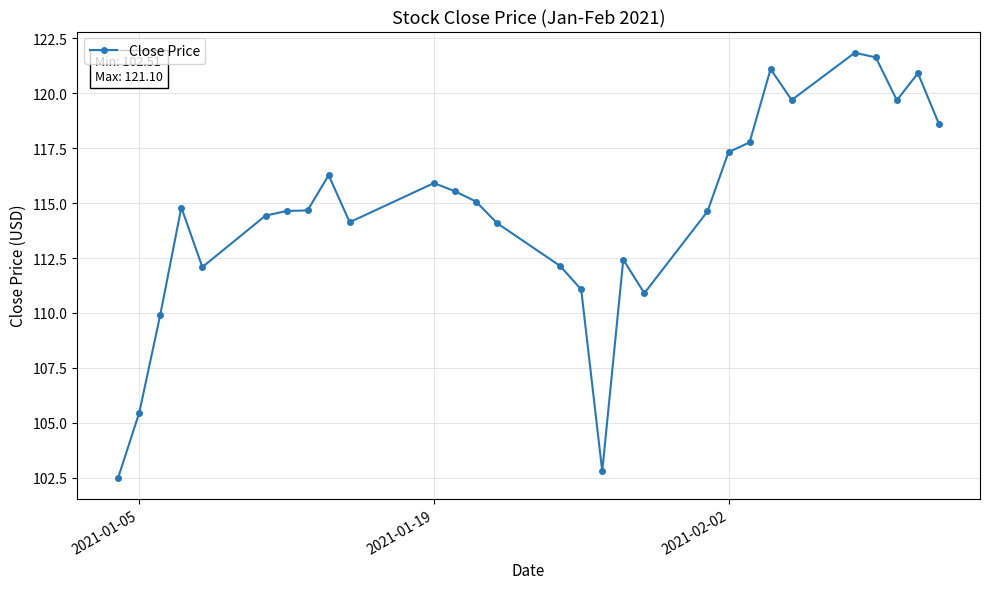

What is the smallest value displayed?

102.5